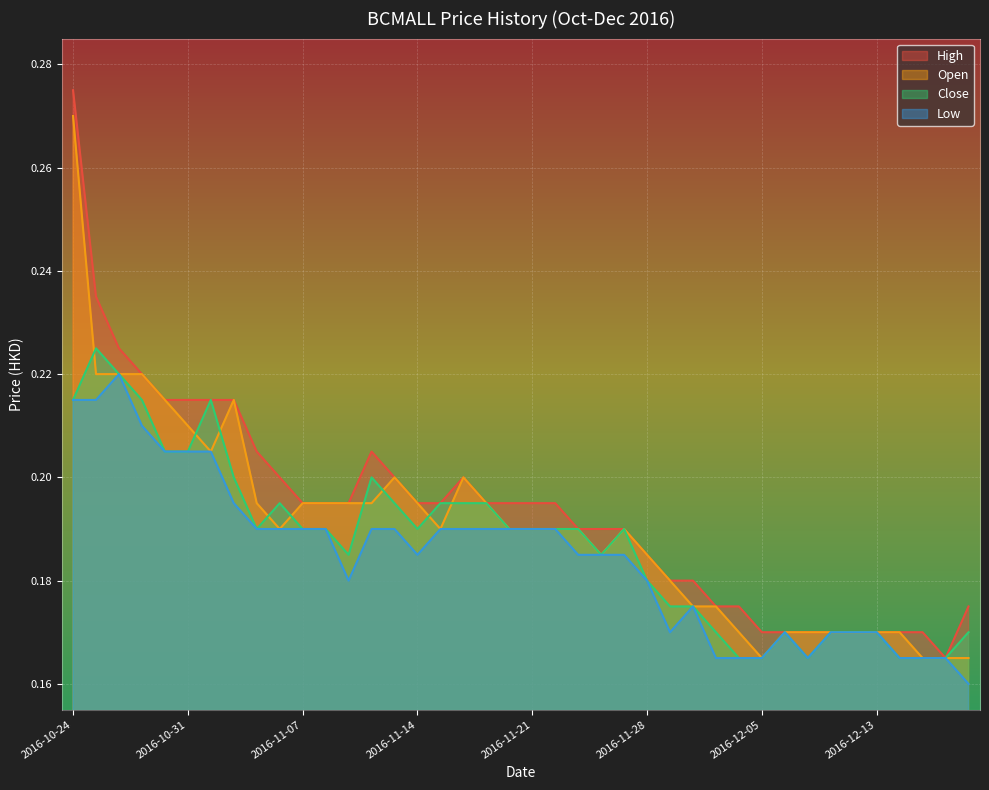

How many lines are shown in the chart?

4